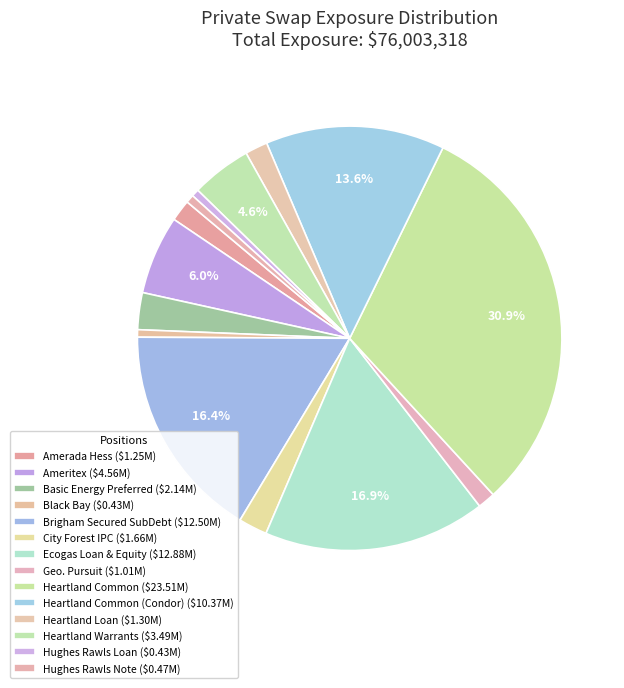

Count the number of slices in the pie.

14